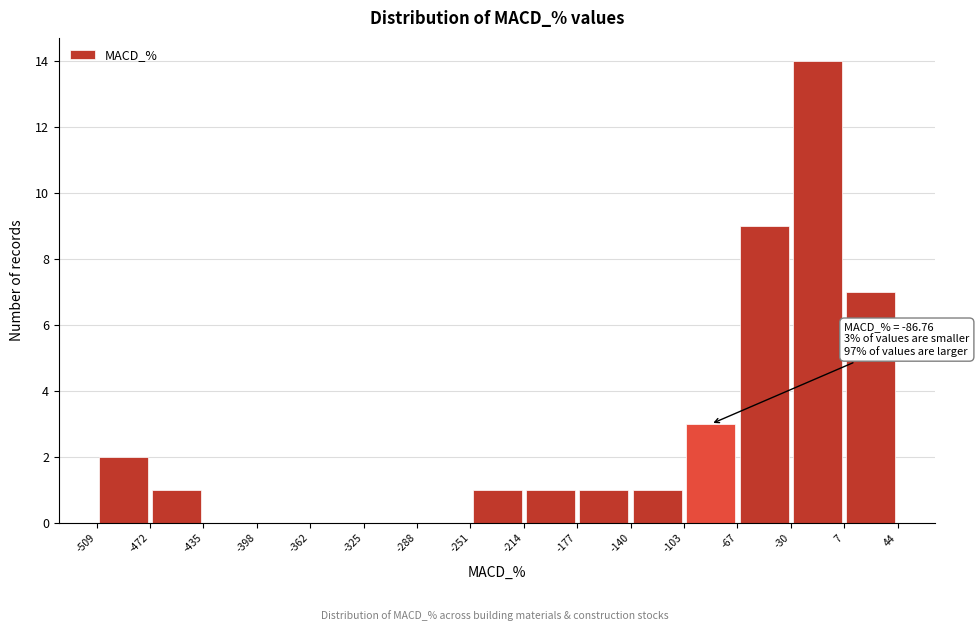

Over which range of the x-axis is the bar tallest?

-30 to 7